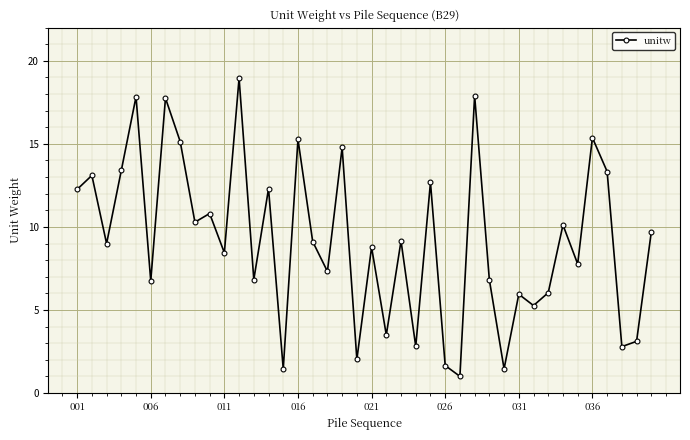

What is the maximum value shown in the chart?

19.0